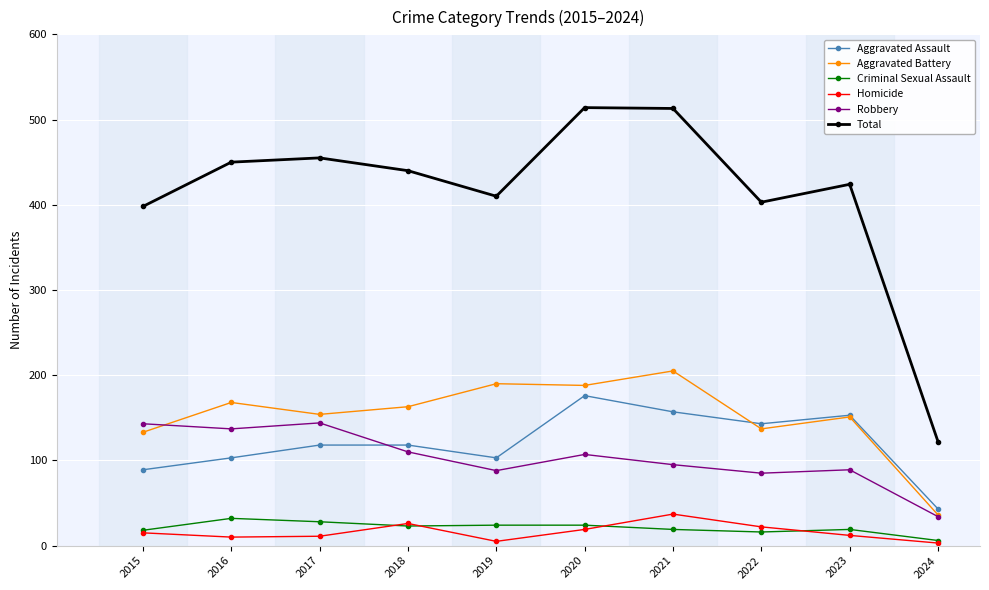

Count the number of categories in the chart.

10